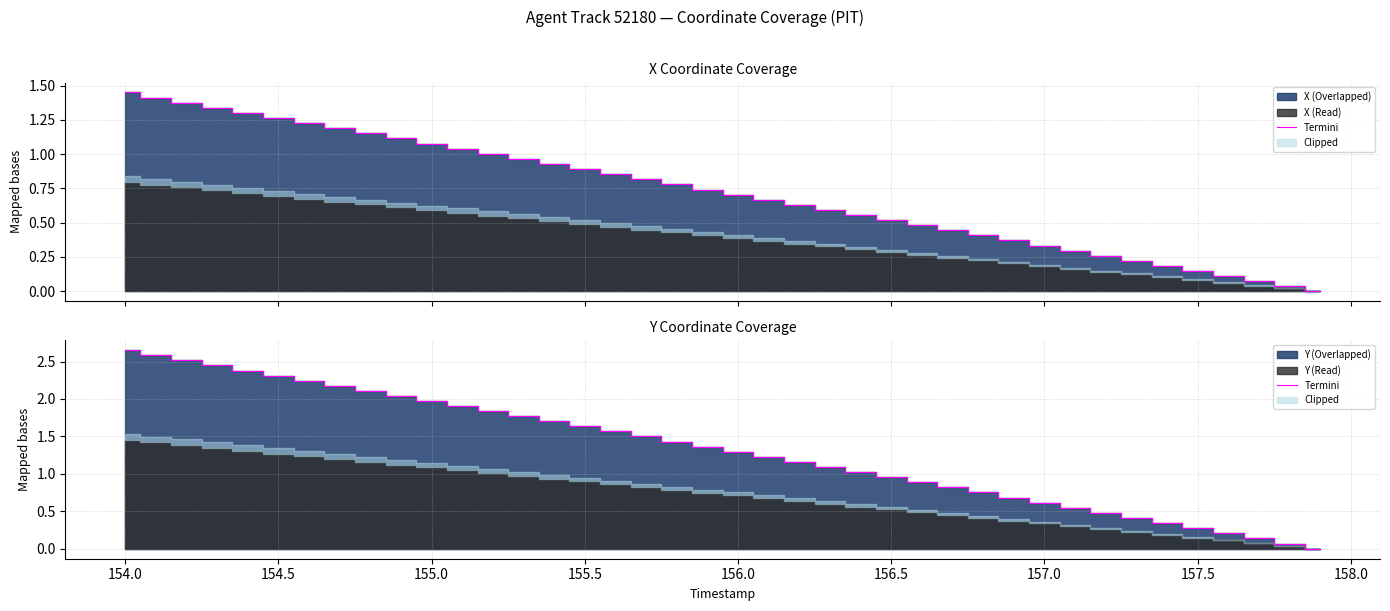

Count the number of values greater than 1.

25